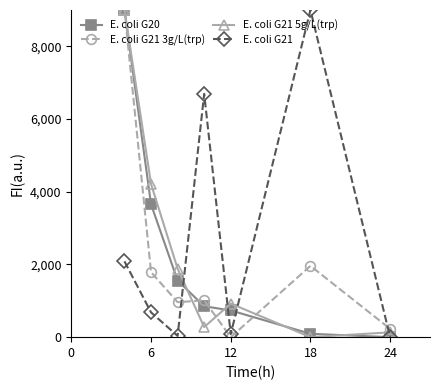

What is the sum of all E. coli G20 values?

15890.2